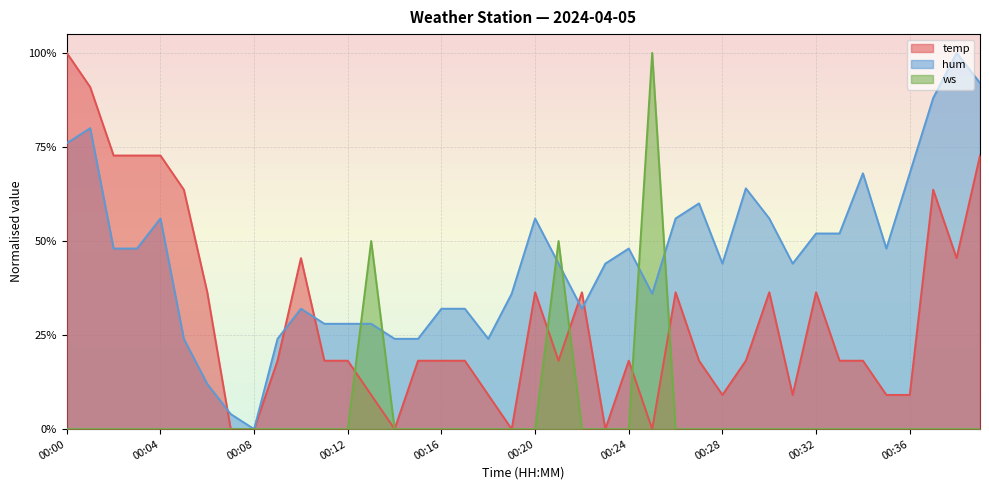

How many data points does each series have?

40